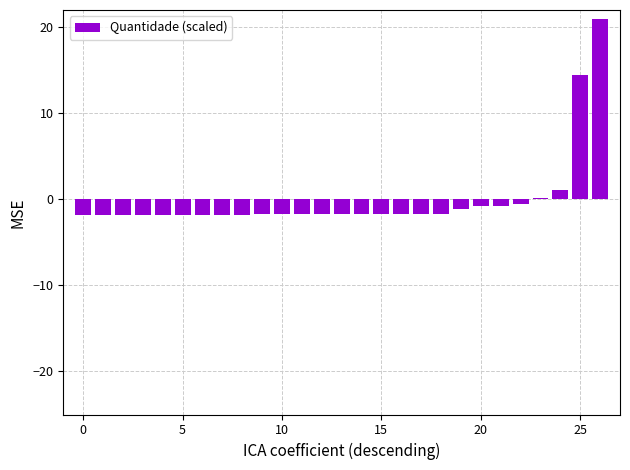

What is the value of the 18th bar from the left?

-1.7